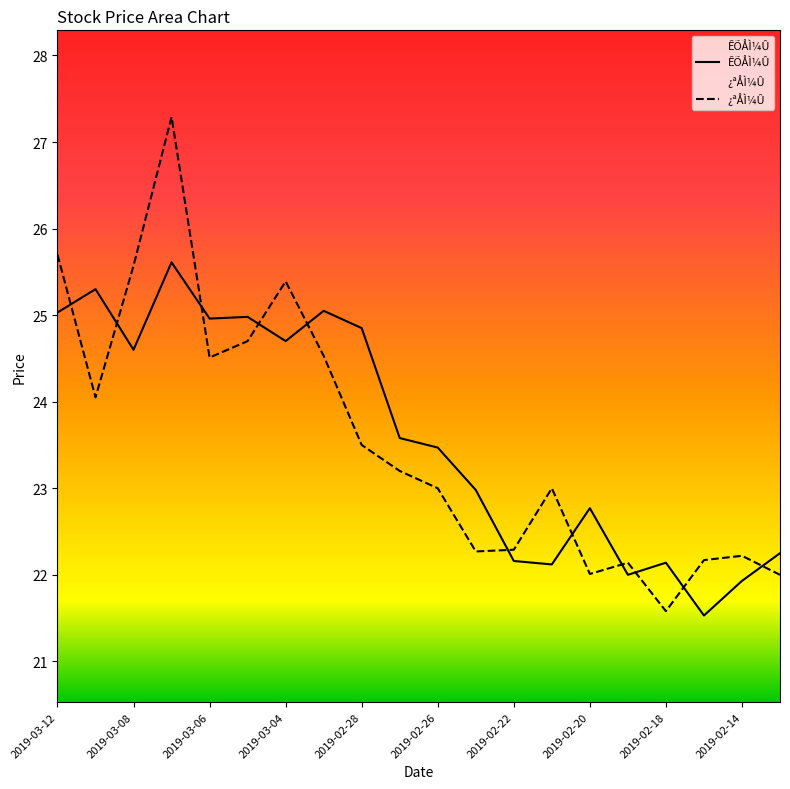

The ¿ªÅÌ¼Û series shows 15.3 at 2019-03-12. True or false?

False